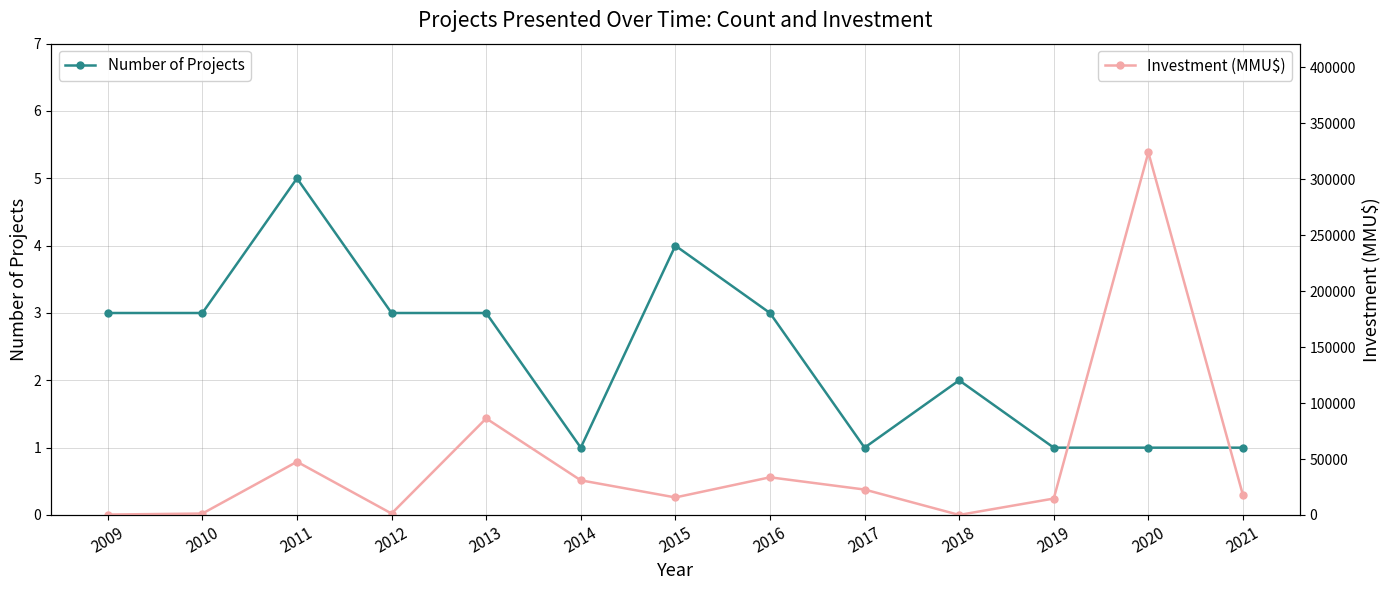

True or false: Investment (MMU$) and Number of Projects intersect in this chart.

False